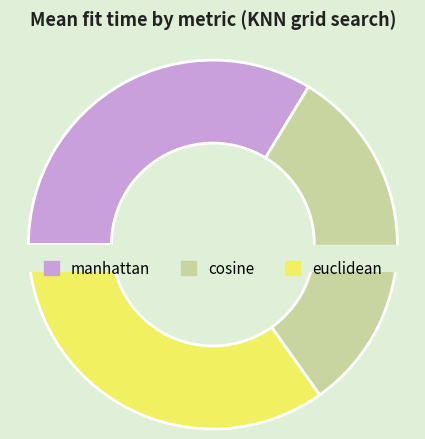

How much of the chart is everything except manhattan?

66.3%